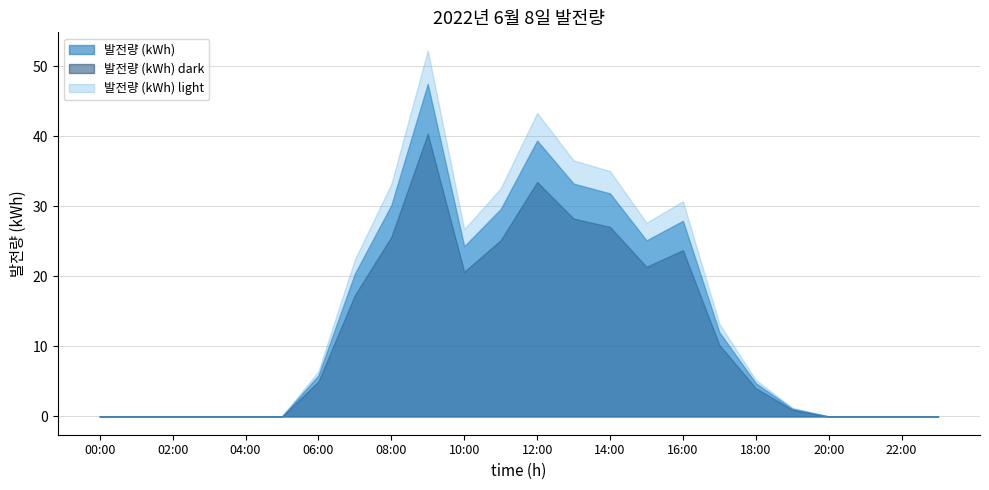

Which label corresponds to the largest value in the chart?

09:00